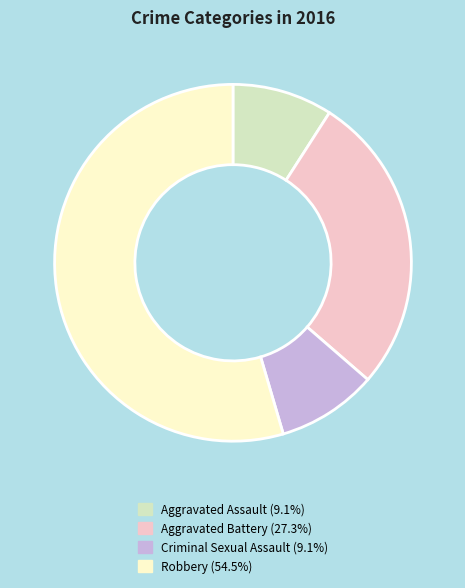

Which slice is the largest?

Robbery